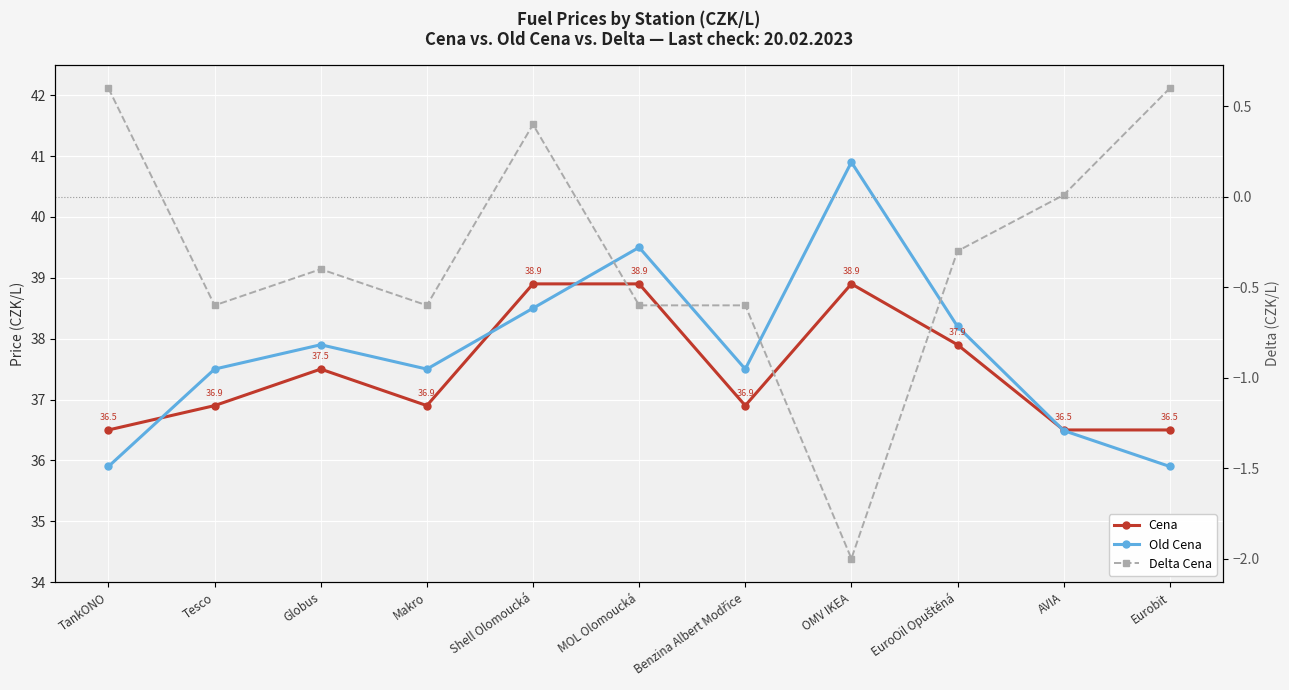

What is the spread (max minus min) of values at Shell Olomoucká?

38.5